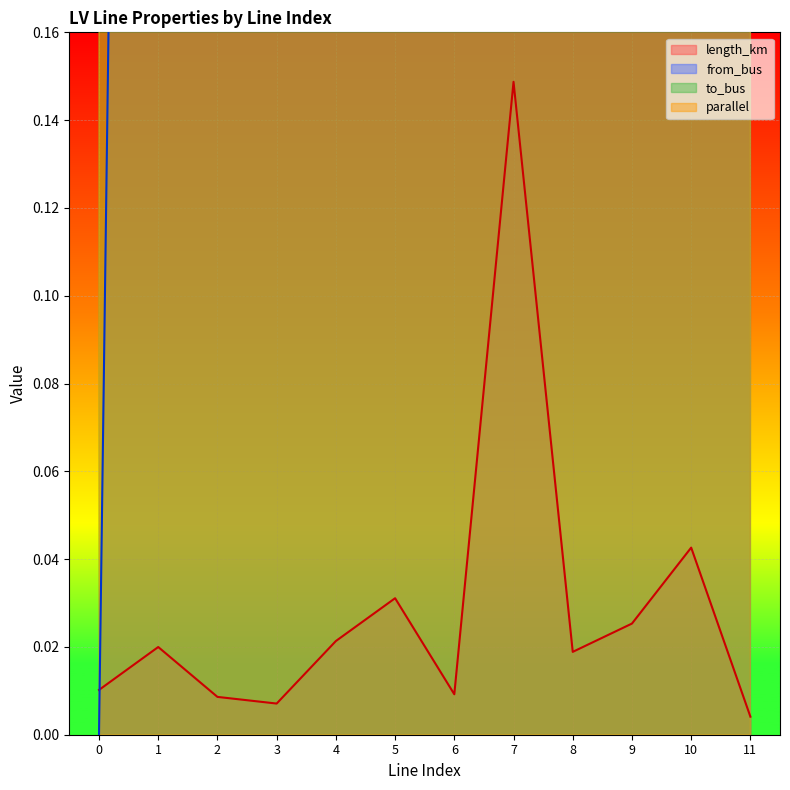

True or false: parallel and length_km cross at least once.

False